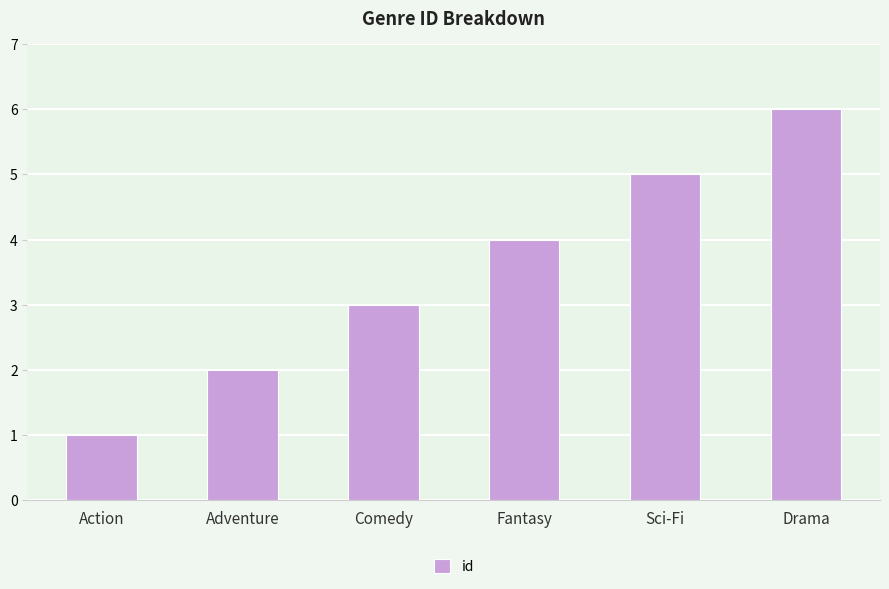

Reading left to right, transcribe all the data shown in this chart.

1	2	3	4	5	6